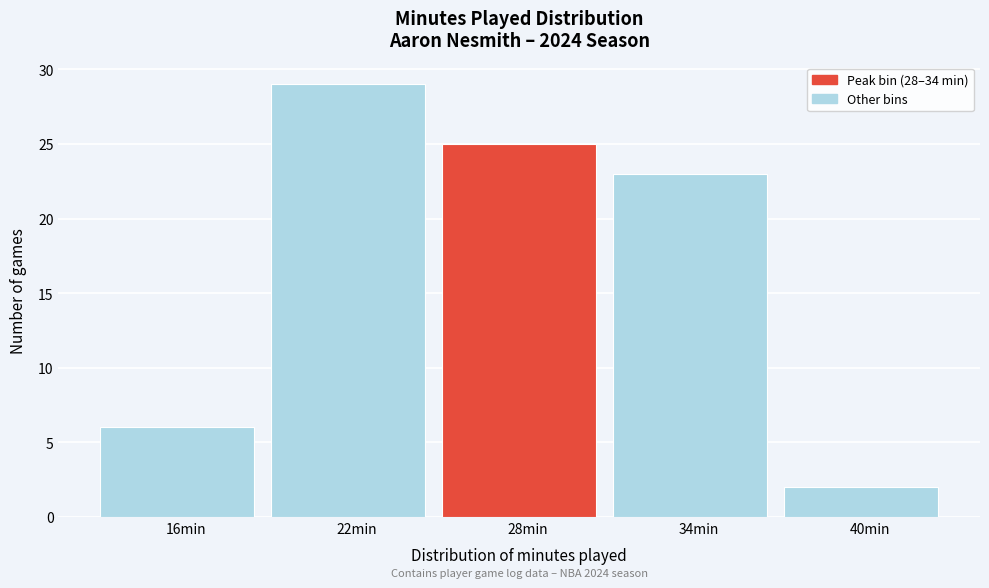

Reading right to left, list all the values displayed in this chart.

2	23	25	29	6